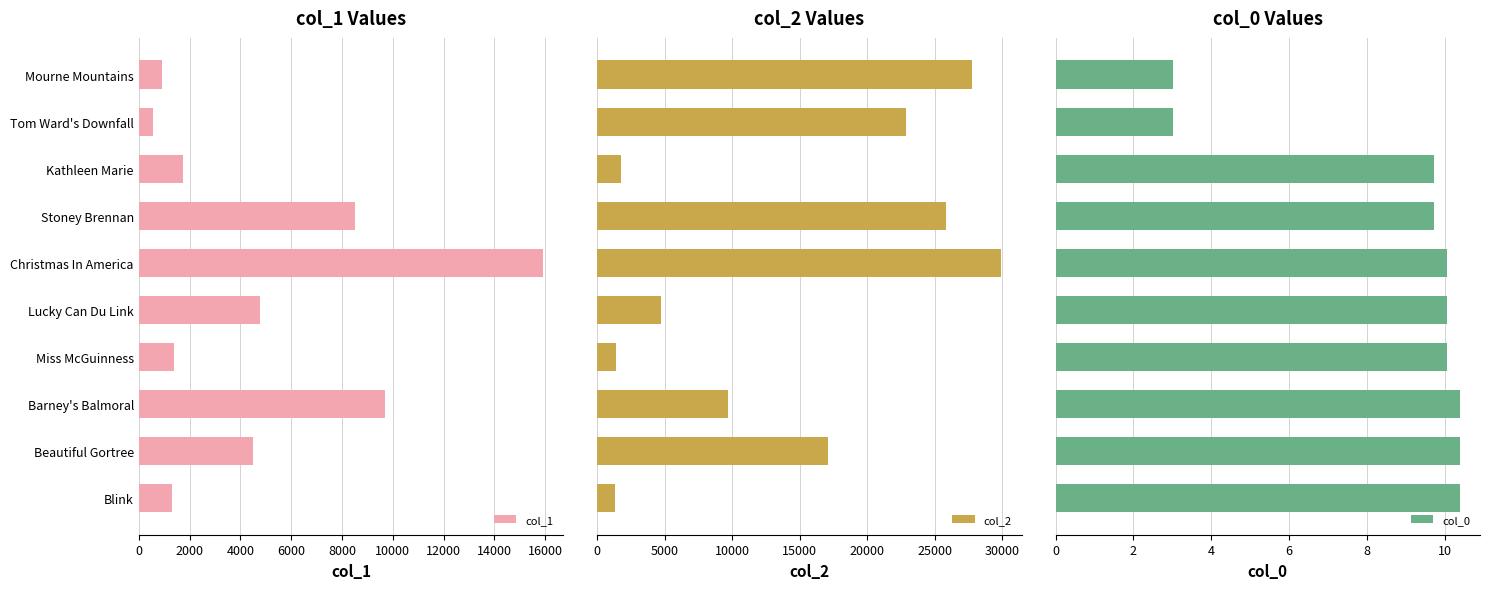

What is the average value of the col_1 series?

4930